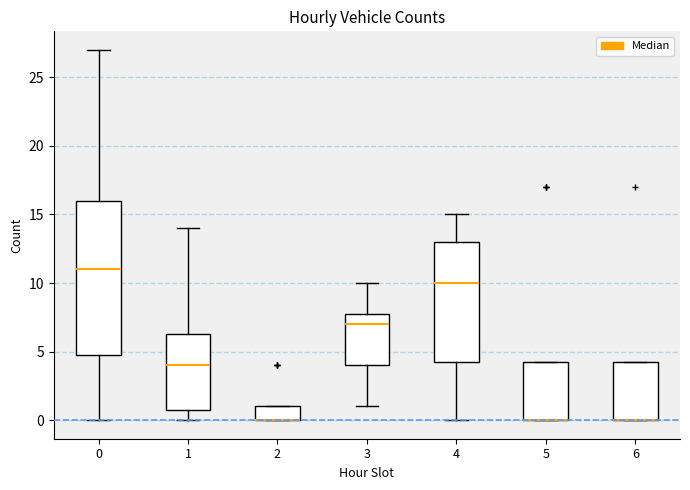

Reading left to right, transcribe this box plot: for each box, give where its median line is, the range the box spans, and where its two whiskers end, as read against the y-axis. The values are not printed on the chart, so give them approximately, as read against the axis.

0: median 11.0, box 5.0 to 16.0, whiskers 0.0 to 27.0
1: median 4.0, box 1.0 to 6.5, whiskers 0.0 to 14.0
2: median 0.0 (drawn on the box's lower edge), box 0.0 to 1.0, whiskers 0.0 to 1.0
3: median 7.0, box 4.0 to 8.0, whiskers 1.0 to 10.0
4: median 10.0, box 4.5 to 13.0, whiskers 0.0 to 15.0
5: median 0.0 (drawn on the box's lower edge), box 0.0 to 4.5, whiskers 0.0 to 4.5
6: median 0.0 (drawn on the box's lower edge), box 0.0 to 4.5, whiskers 0.0 to 4.5